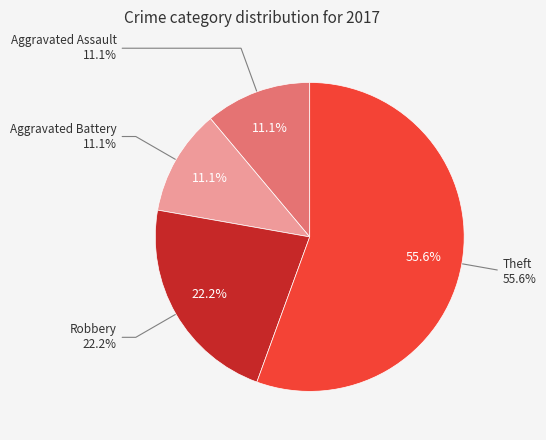

How many segments does this pie chart have?

4